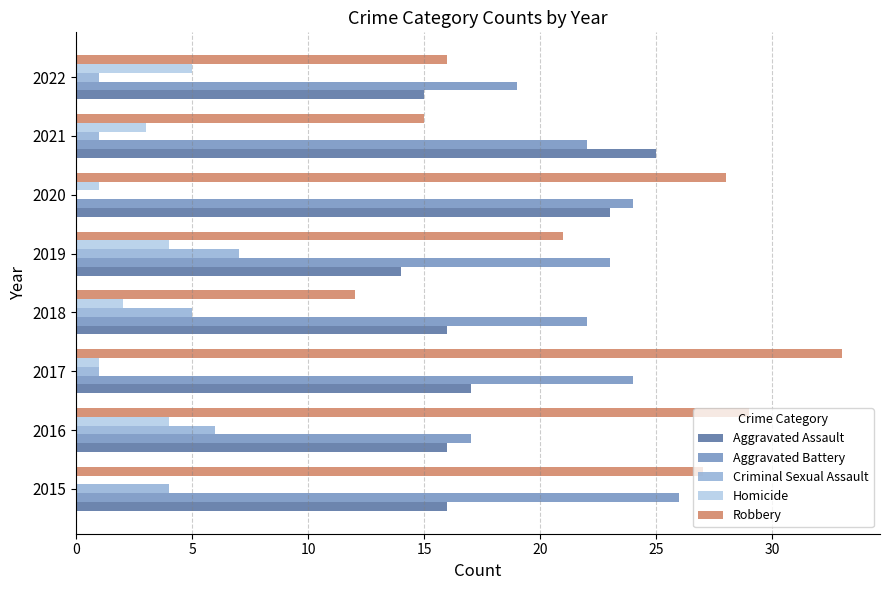

What is the sum of the Homicide values at 2022 and 2015?

5